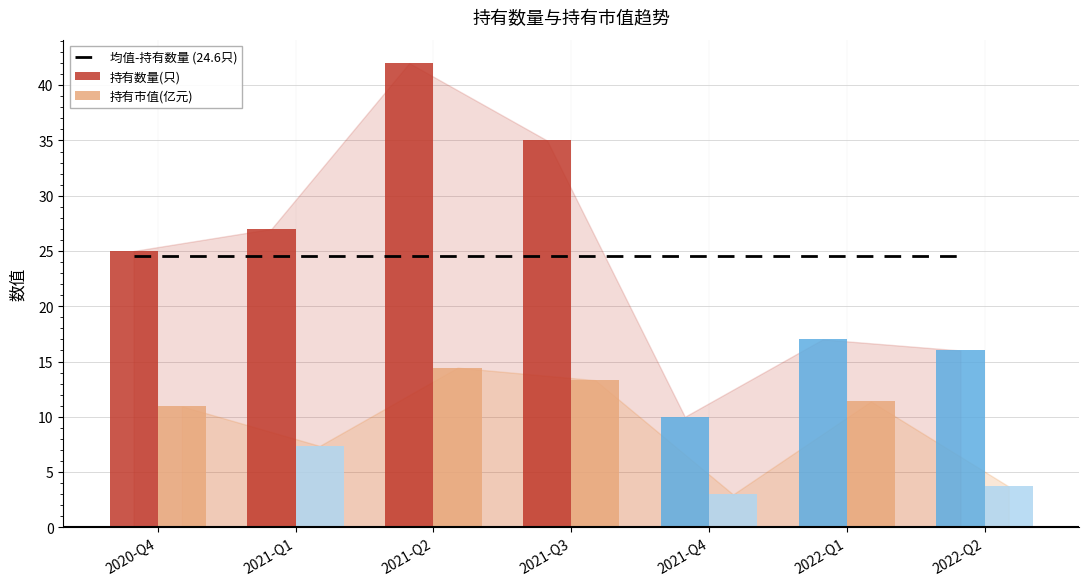

At which category is the sum across all series the highest?

2021-Q2